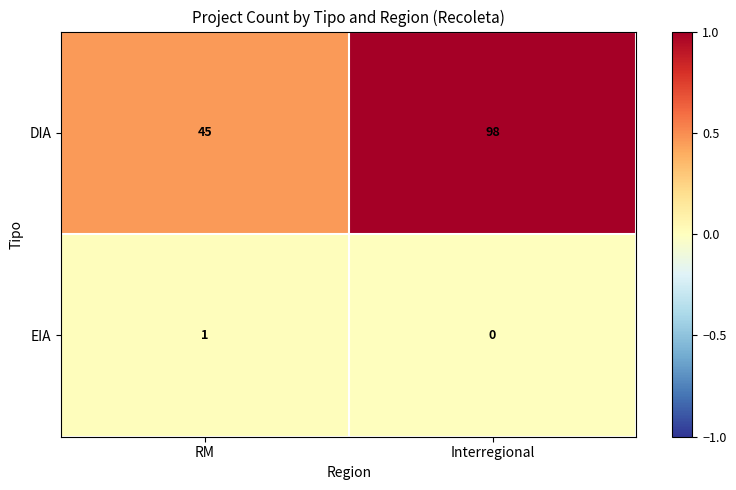

What is the maximum value shown in the chart?

98